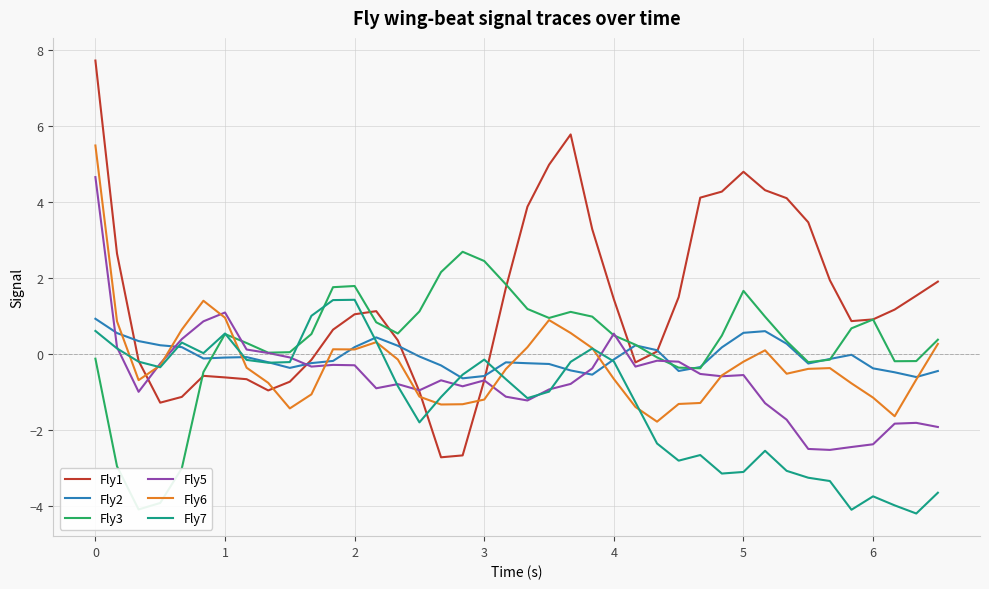

Does the chart display data point markers on the line(s)?

No